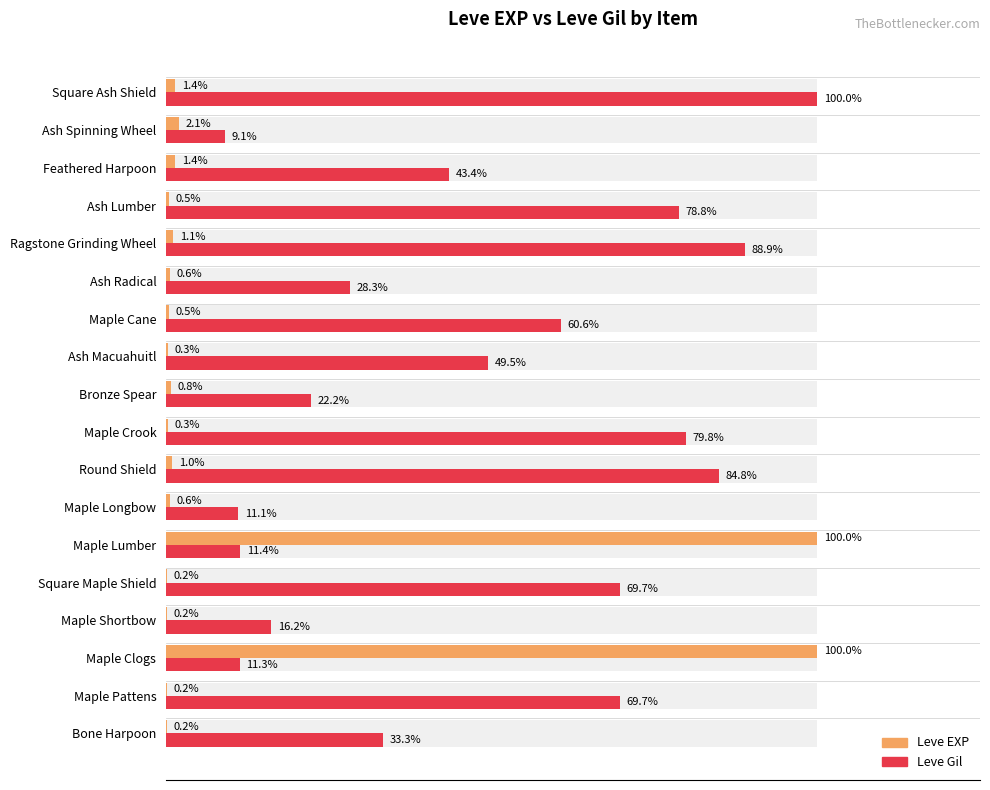

Rank the series by their maximum value, from lowest to highest.

Leve EXP, Leve Gil